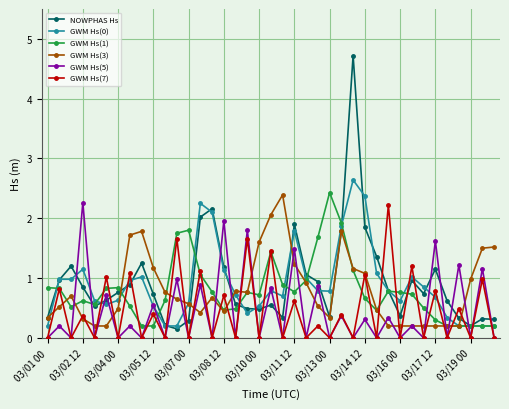

True or false: GWM Hs(1) has more than 1 interior local peaks.

True